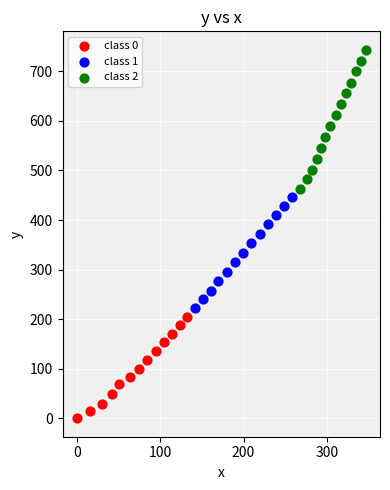

What are all the series names shown in the legend?

class 0, class 1, class 2